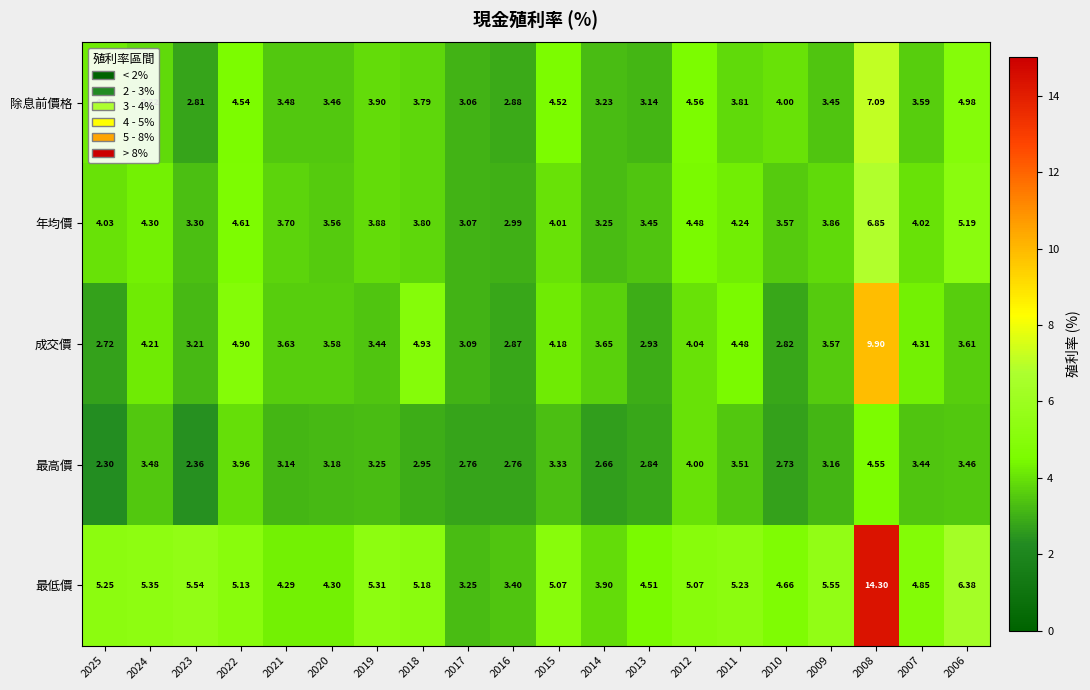

At 2011, list the series in order from smallest to largest.

最高價, 除息前價格, 年均價, 成交價, 最低價